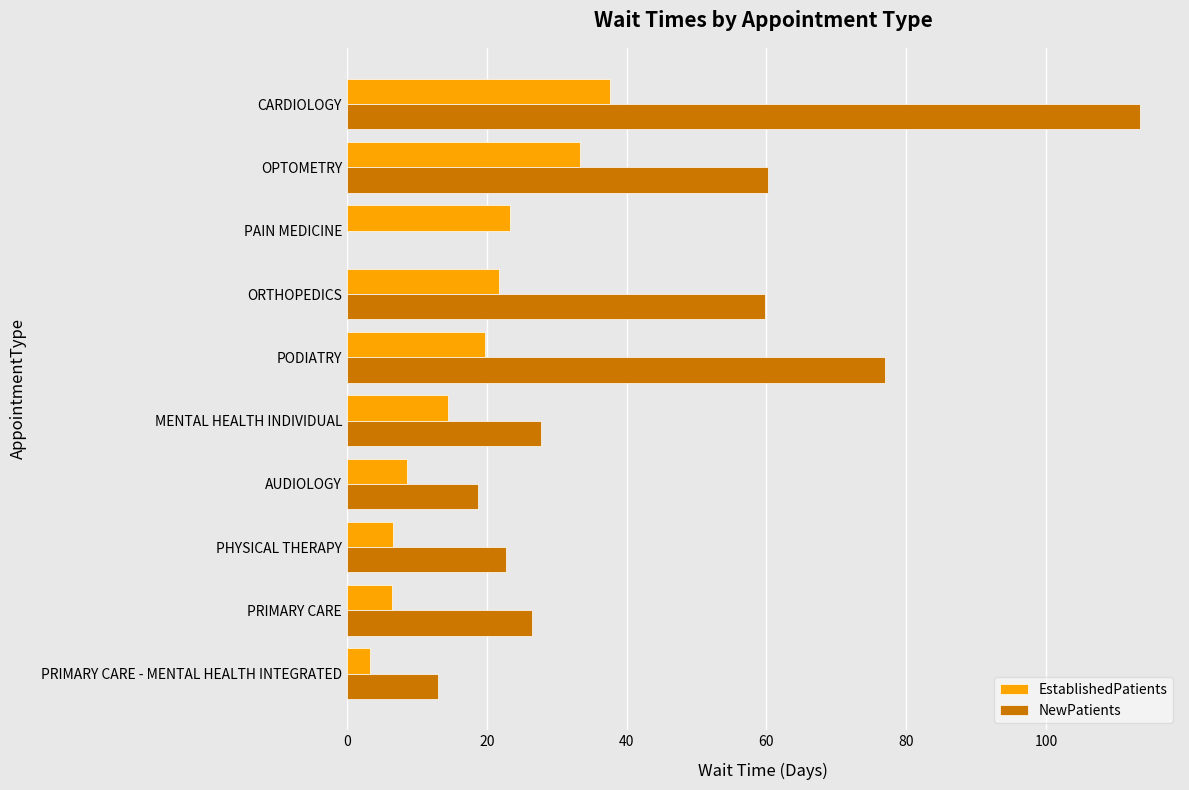

What is the greatest value displayed?

113.5